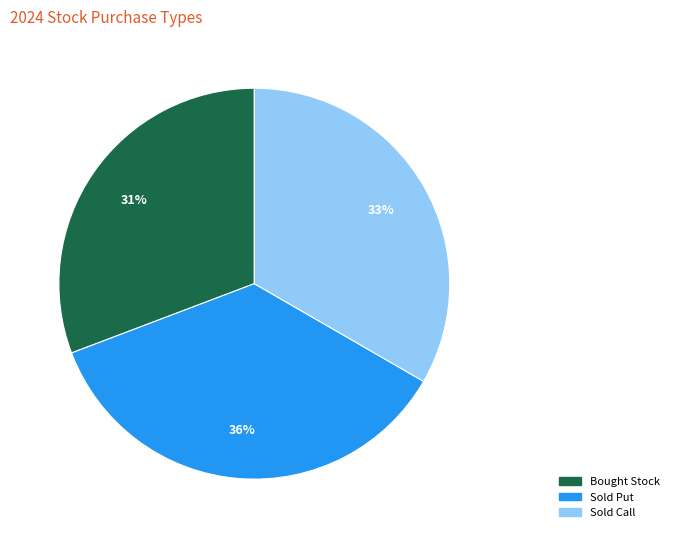

Is the sum of Sold Call and Bought Stock greater than half?

Yes